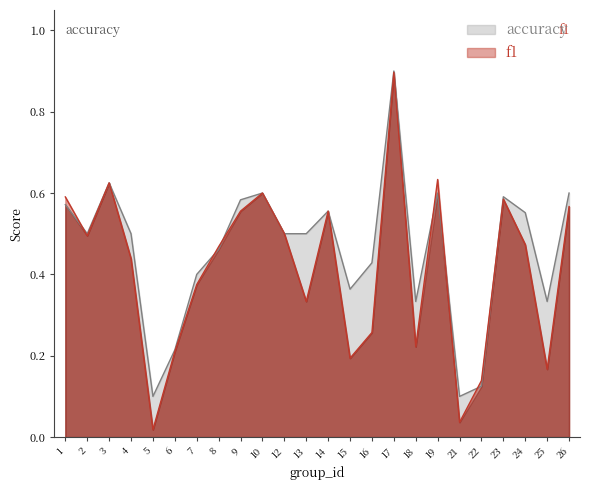

Where do accuracy and f1 first cross each other?

1 and 2